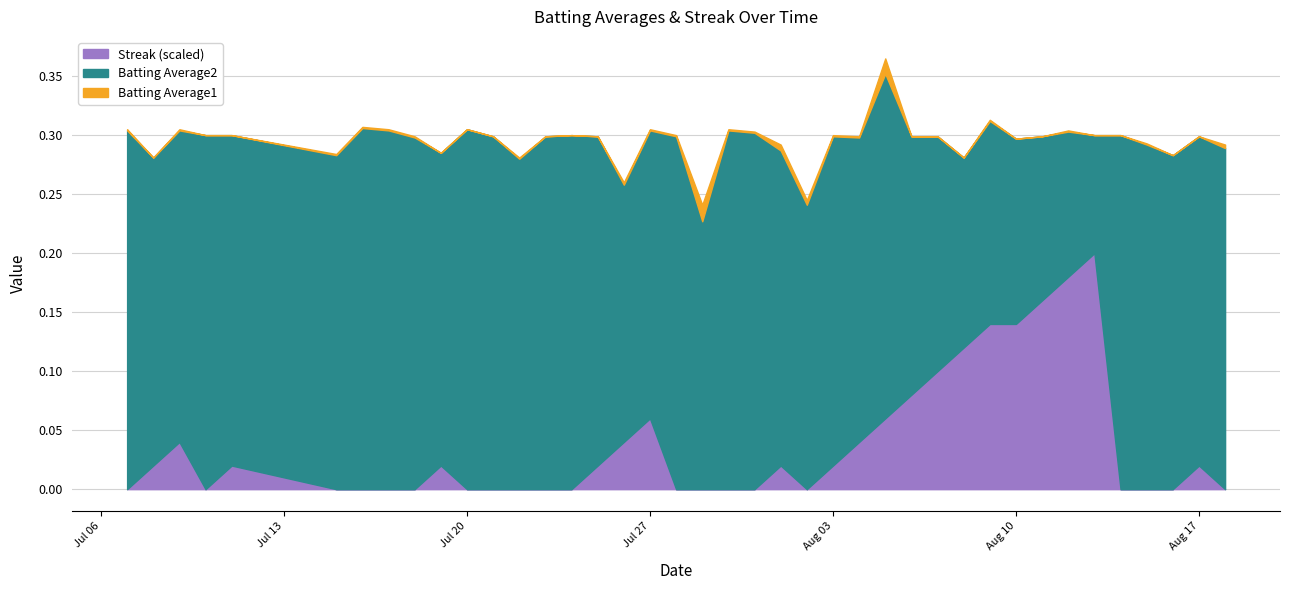

True or false: Streak and Batting Average1 intersect in this chart.

False